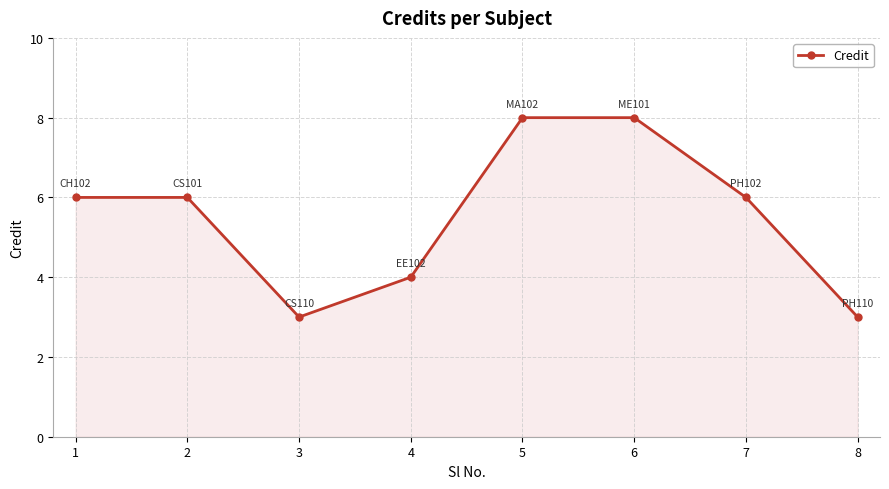

The chart shows a value of 3 at 8. True or false?

True